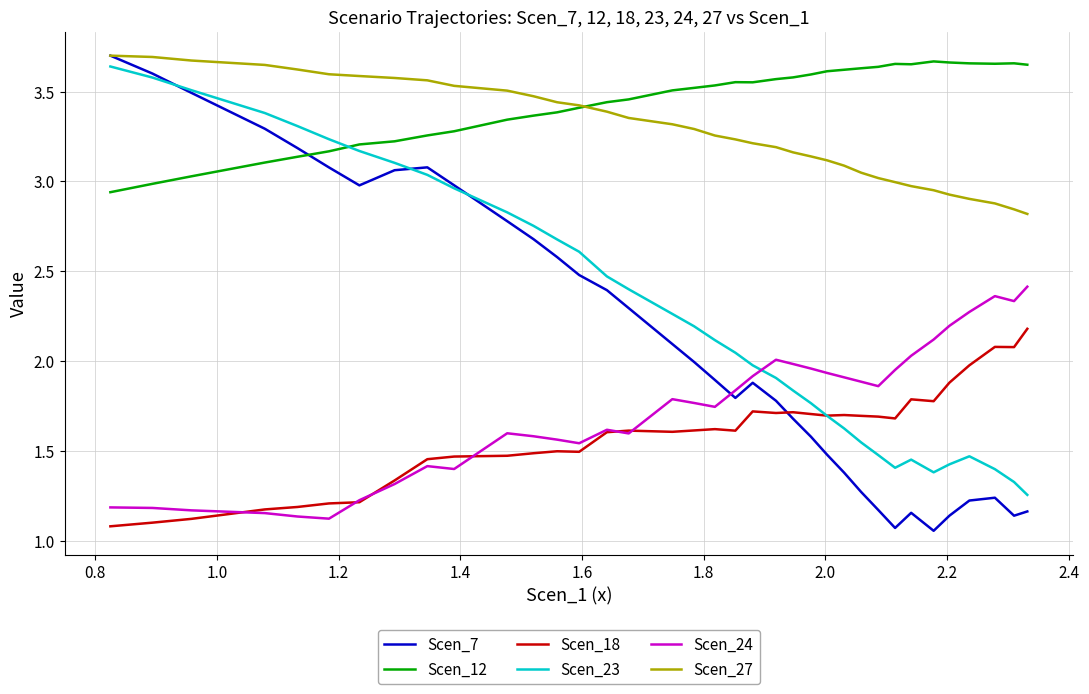

Which series has the widest spread of values?

Scen_7